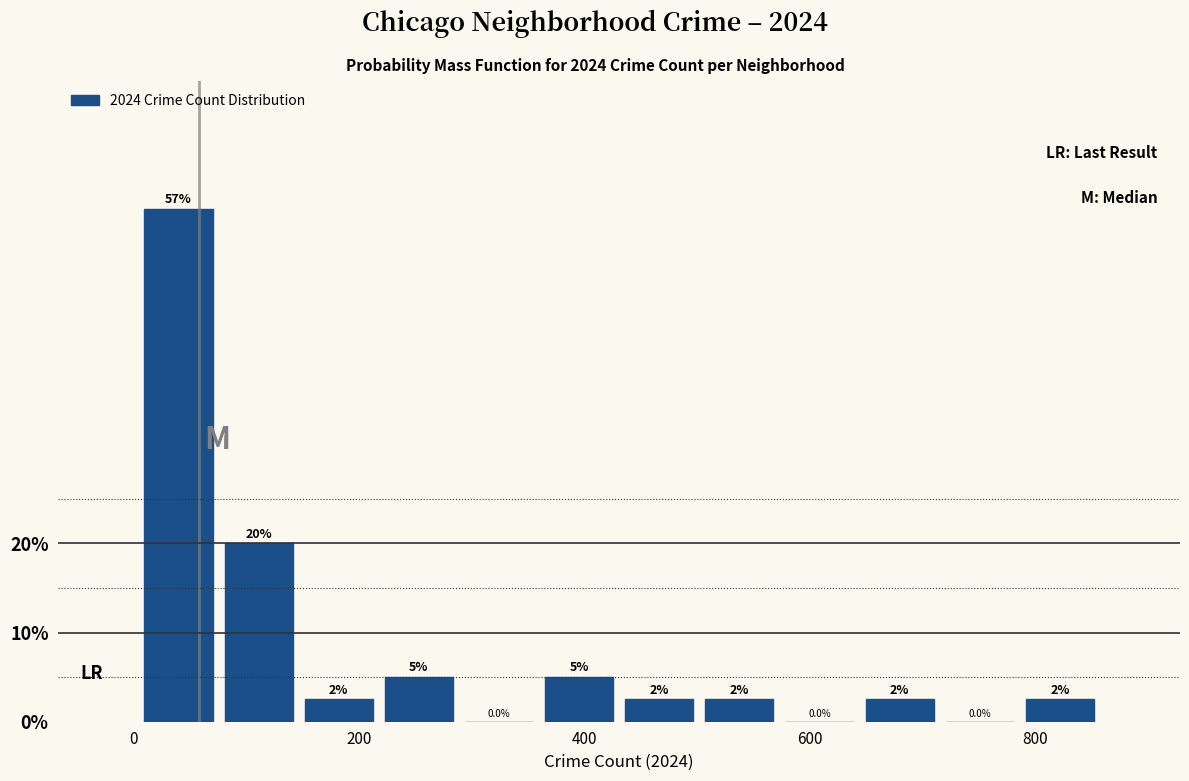

Around what value on the x-axis is the tallest bar? Give the approximate position of its centre, as read against the axis.

40